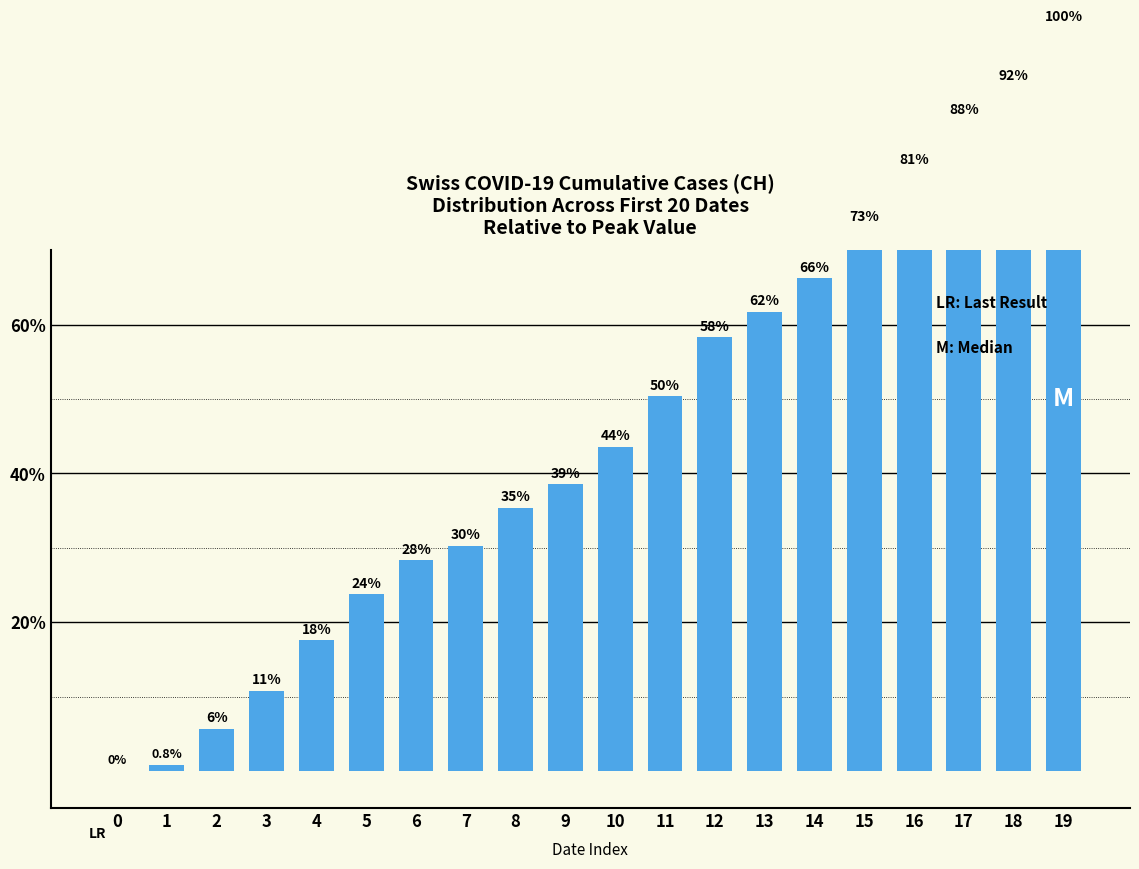

At which label does the data first exceed 43?

10